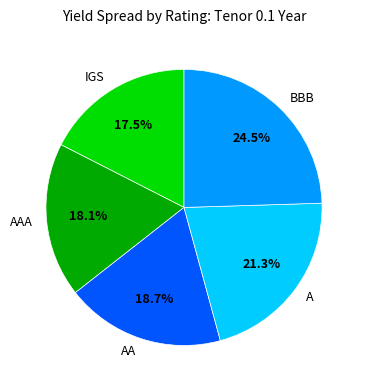

Is it true that AAA is 28% of the pie?

False